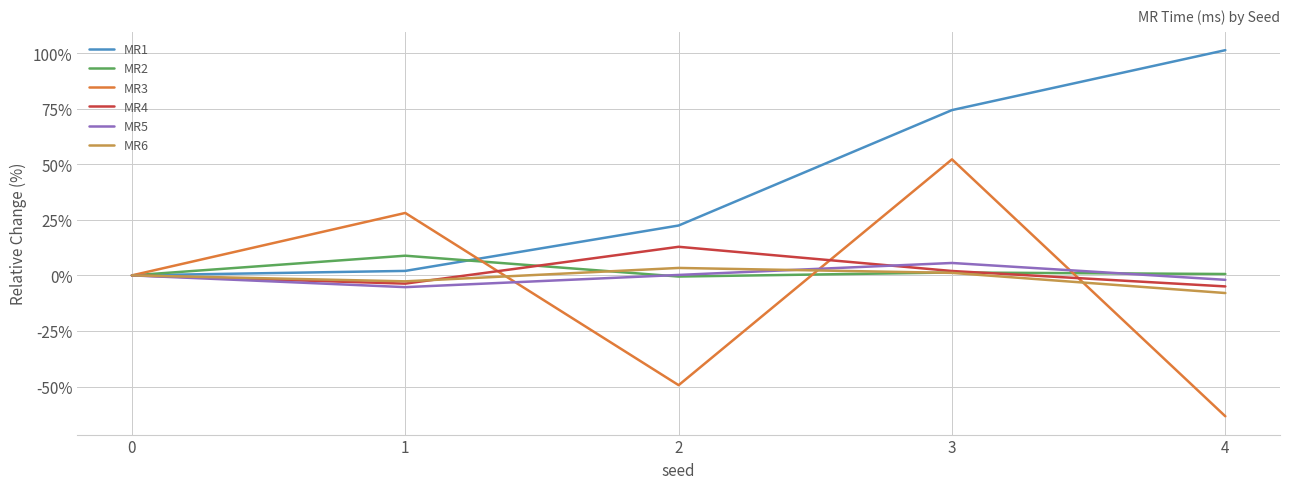

What is the highest value of the MR1 series?

101.3